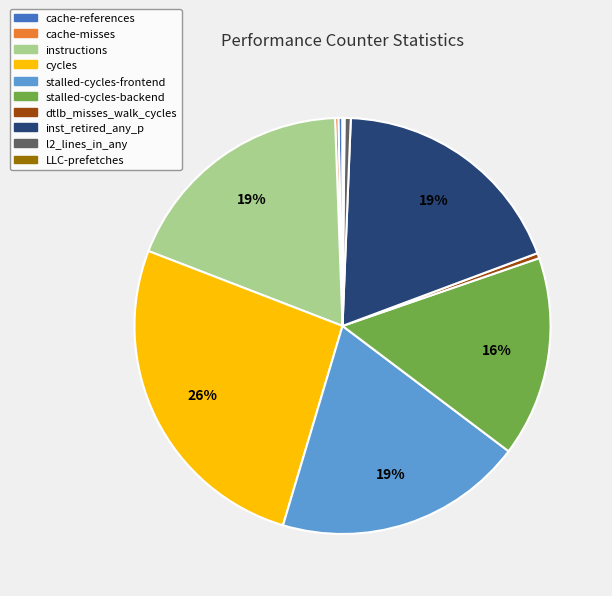

Which slice is the largest?

cycles